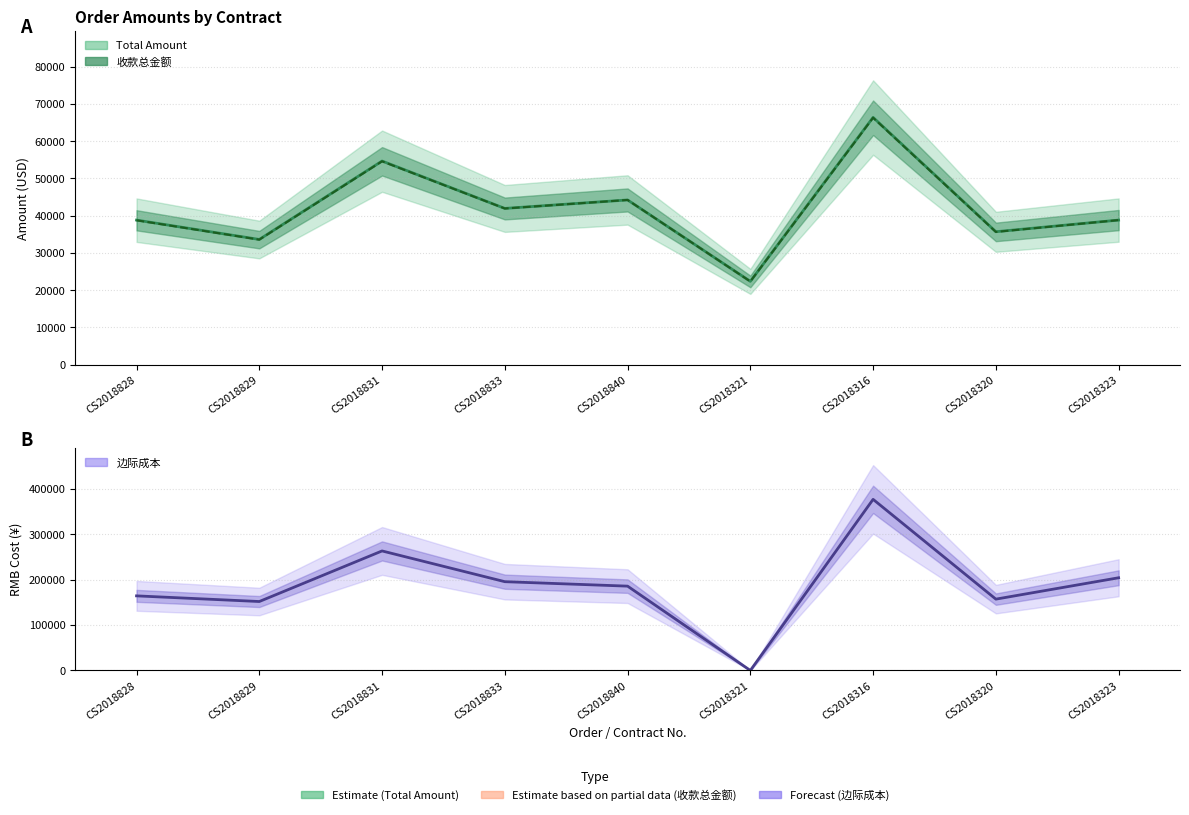

How many data points in Total Amount are above 38799?

5